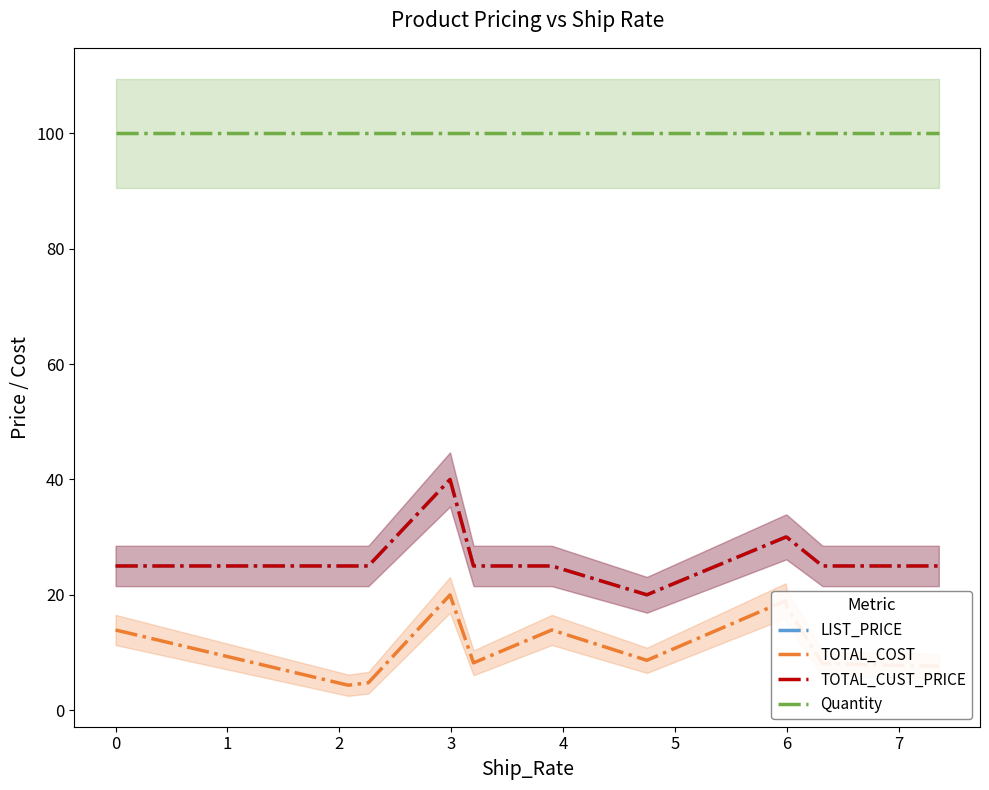

What is the highest value of the TOTAL_COST series?

20.0